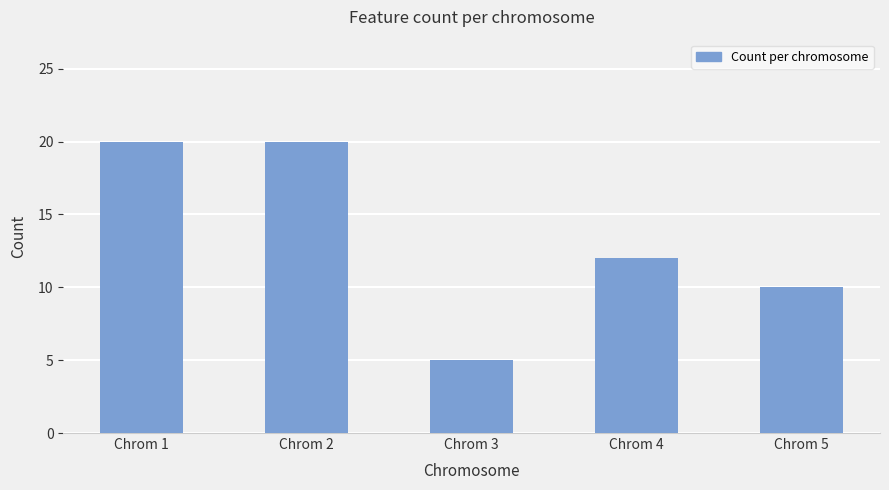

Does the chart contain stacked bars?

No